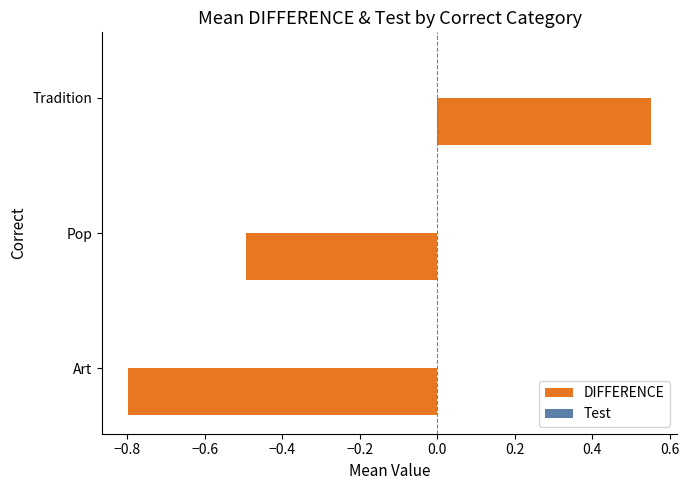

Between Tradition and Pop, which is larger?

Tradition